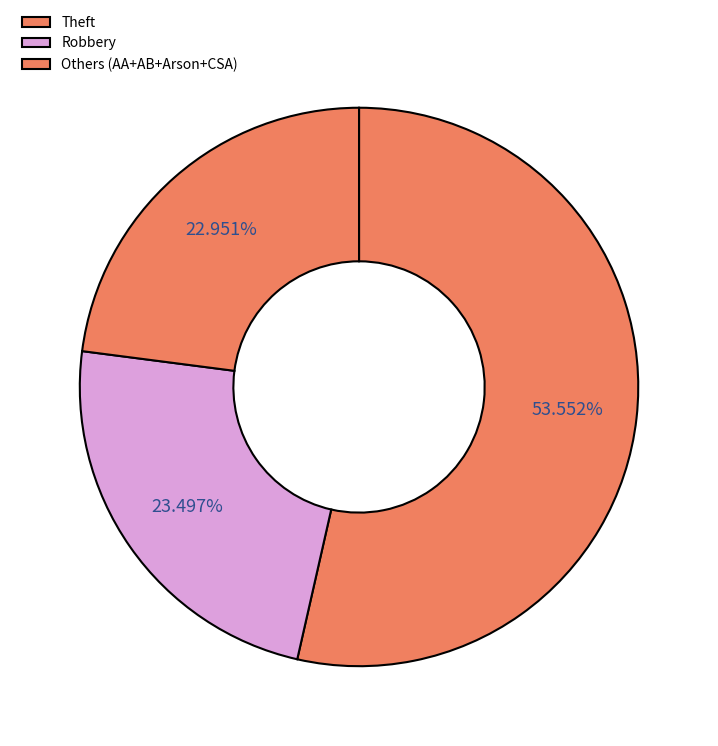

Count the number of slices in the pie.

3